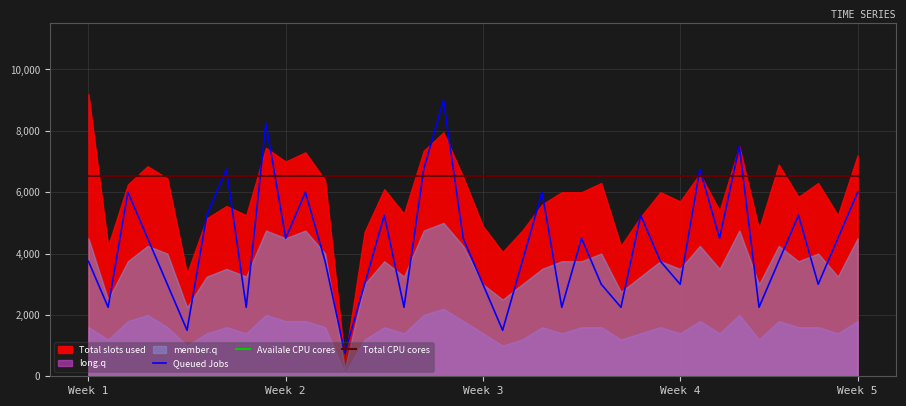

After their last crossing, which series has the higher values: Queued Jobs or Total CPU cores?

Total CPU cores